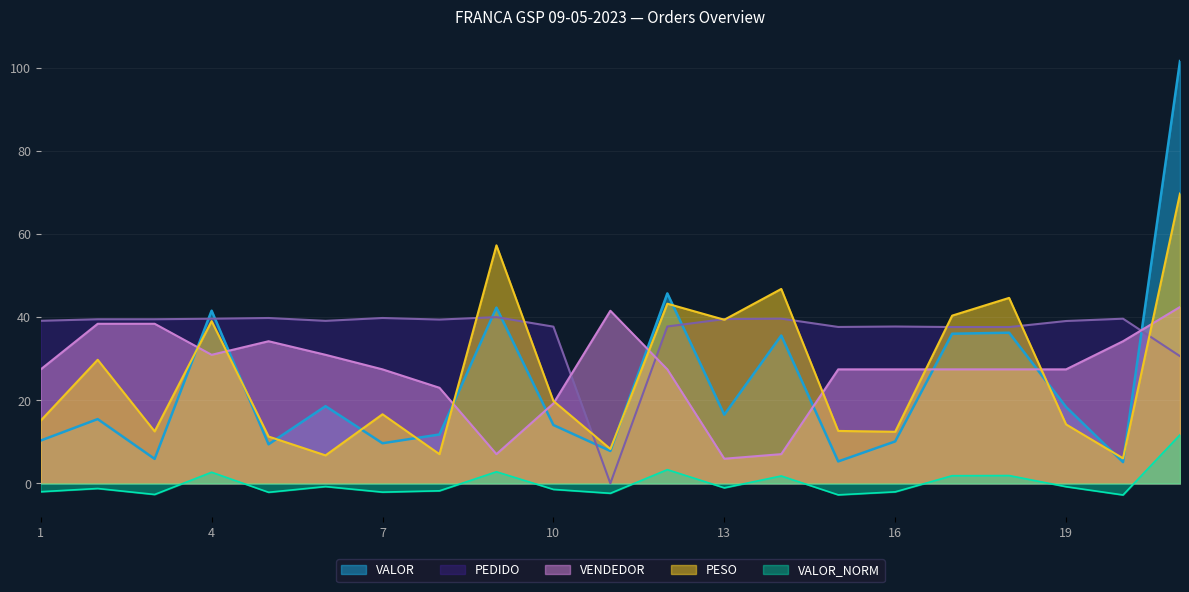

Which series ends up on top after the final intersection of VALOR and PESO?

VALOR